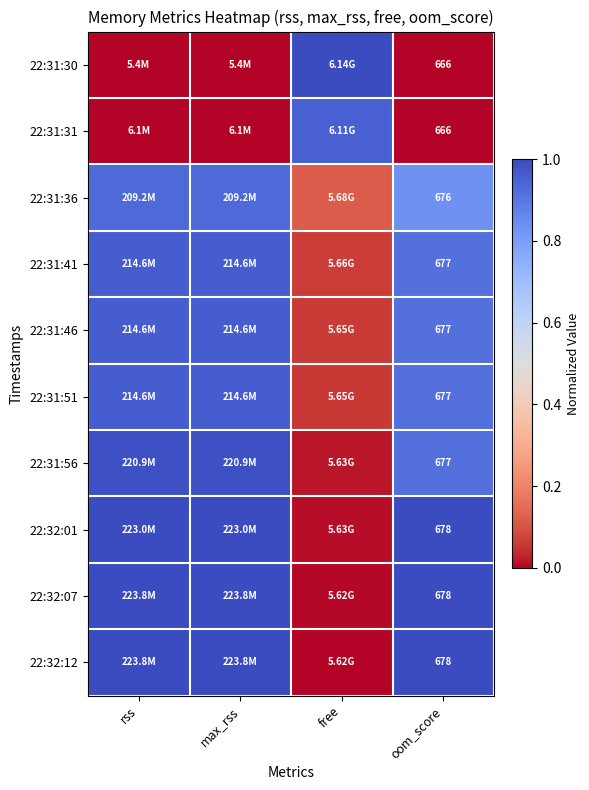

The value of 22:32:07 at max_rss is 1.0. True or false?

True